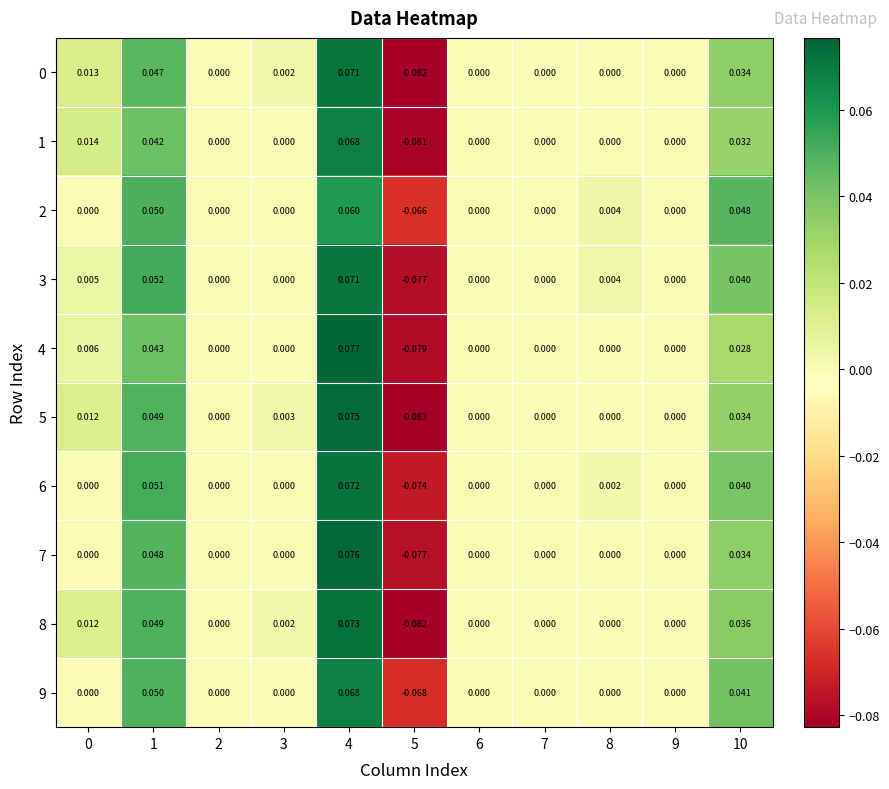

How many categories are shown in the chart?

11